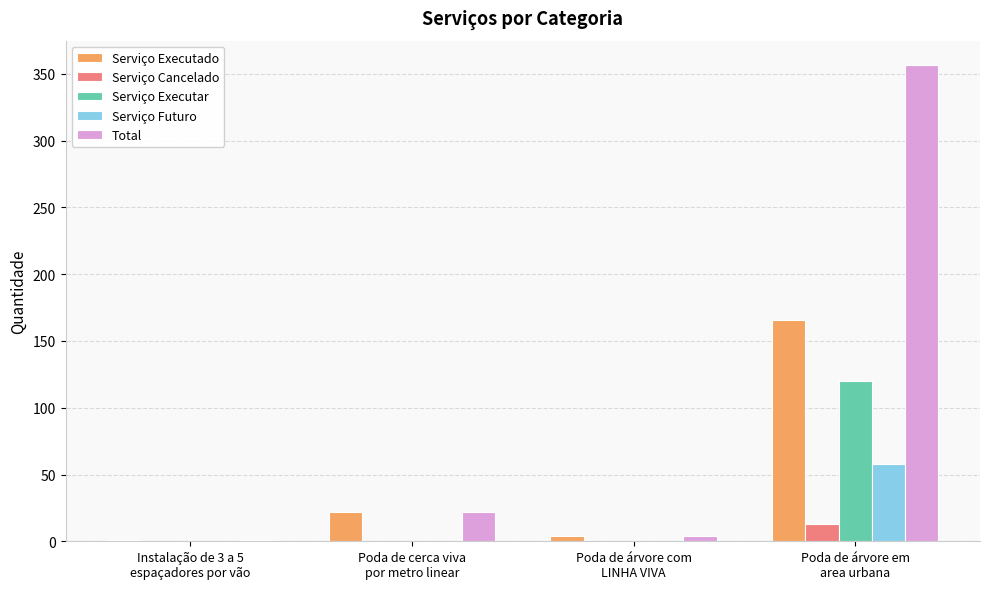

How many distinct data groups are displayed?

5